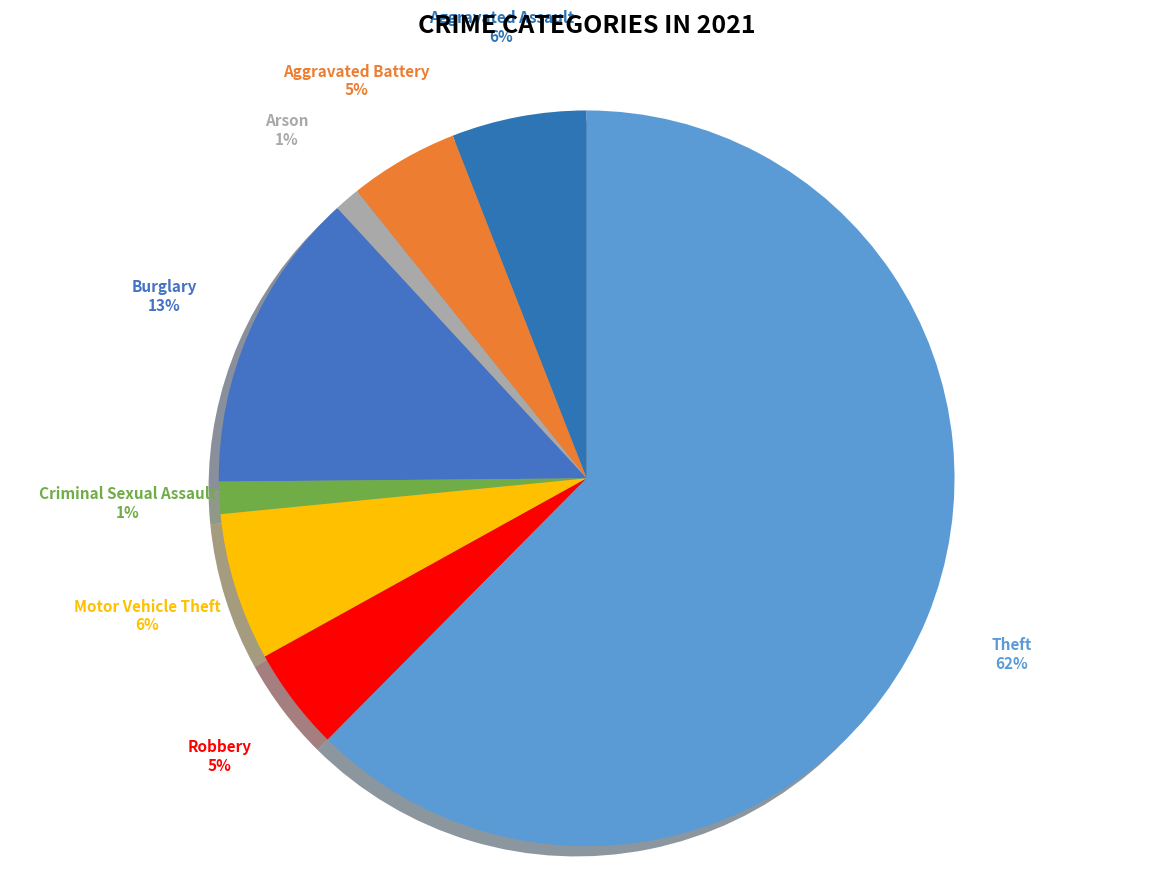

What is the smallest slice in the pie chart?

Arson